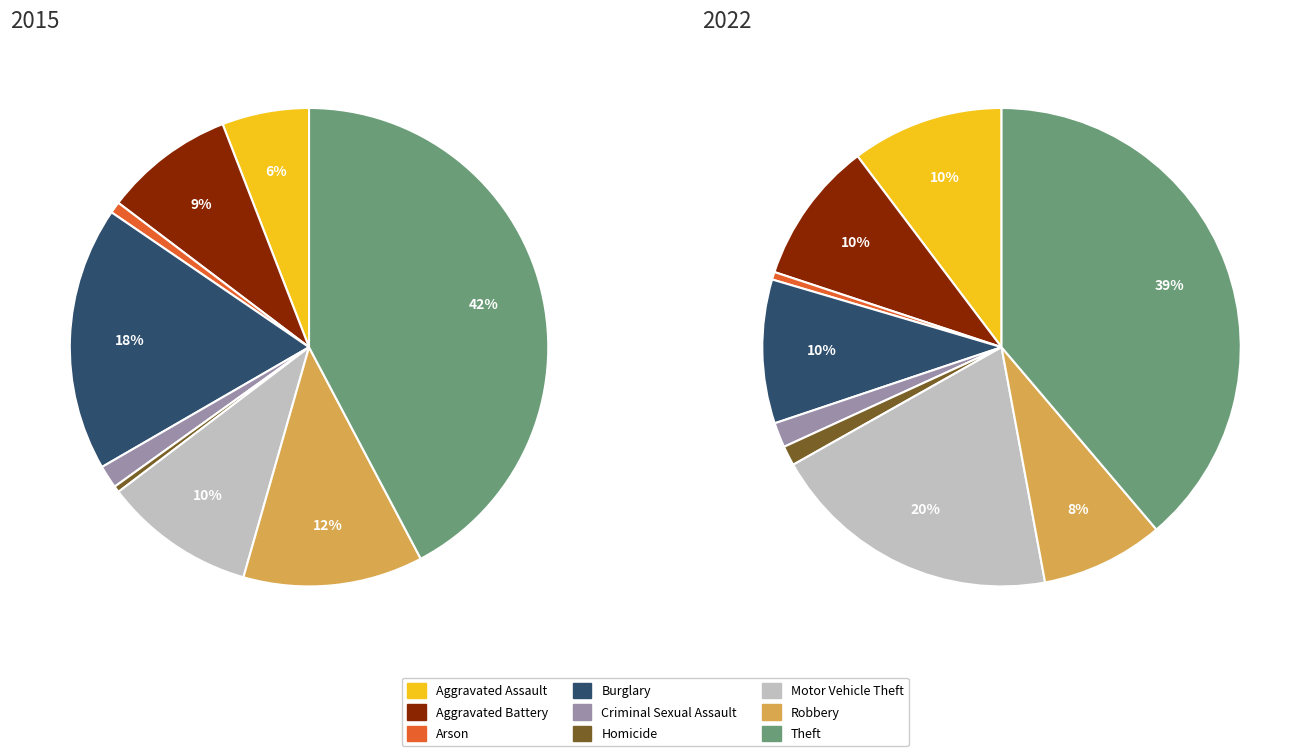

Between Homicide and Aggravated Battery, which is larger?

Aggravated Battery